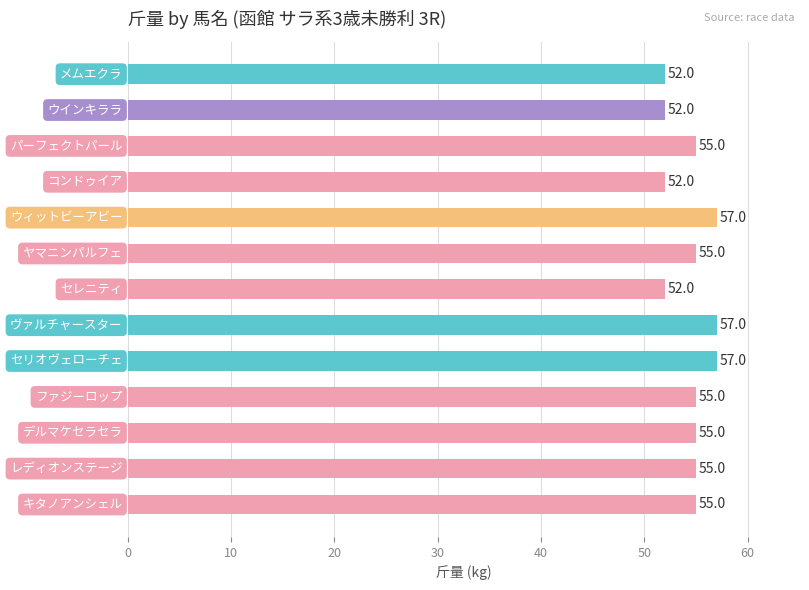

Count the values in the range 52 to 55.

10